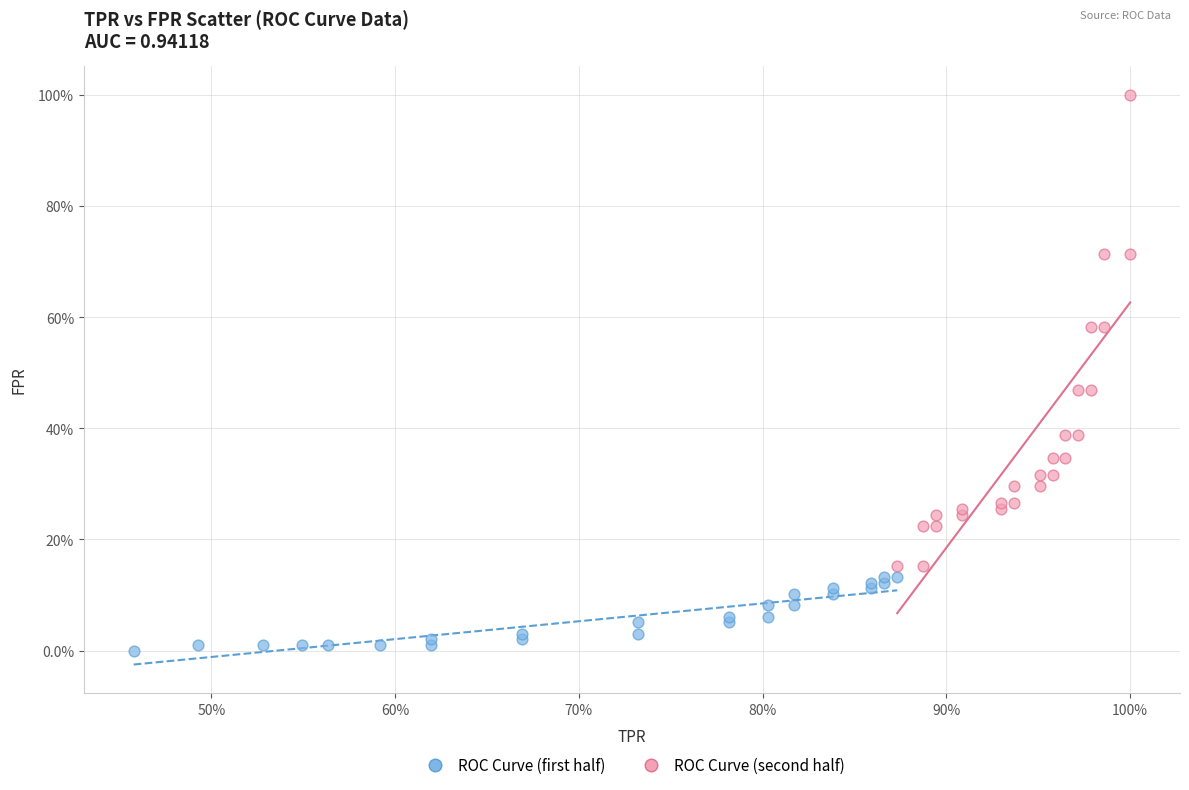

Which series has the largest Y range (max minus min)?

ROC Curve (second half)